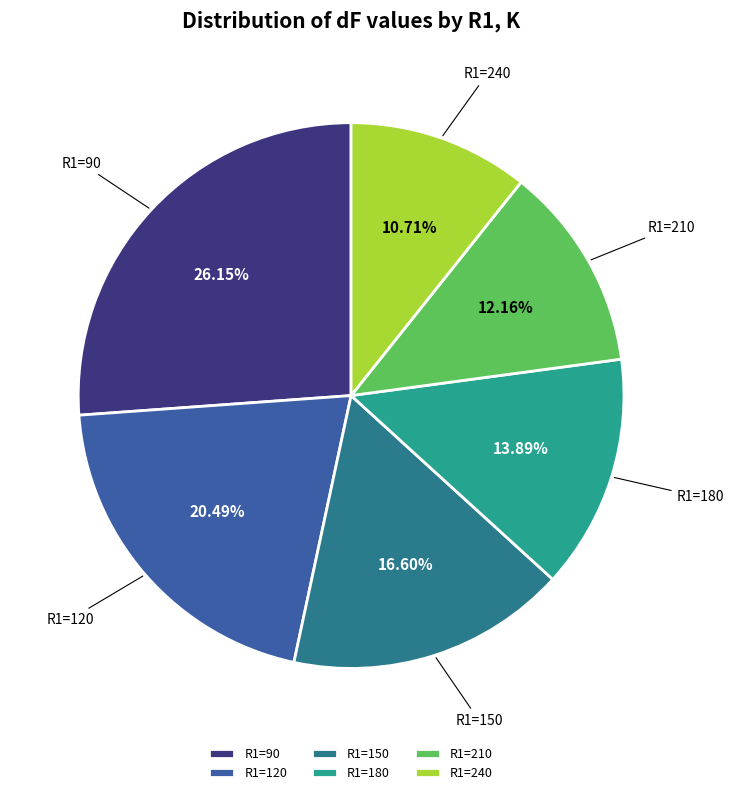

How many slices are in this pie chart?

6